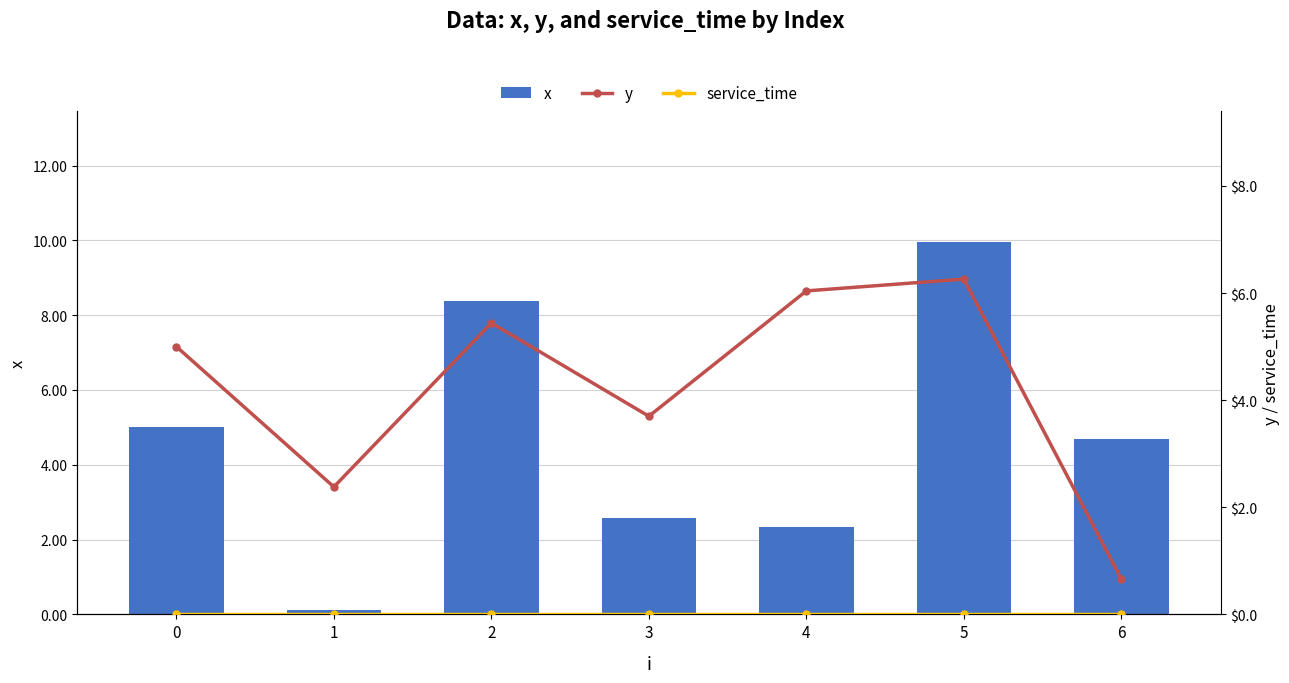

What is the minimum value for y?

0.7